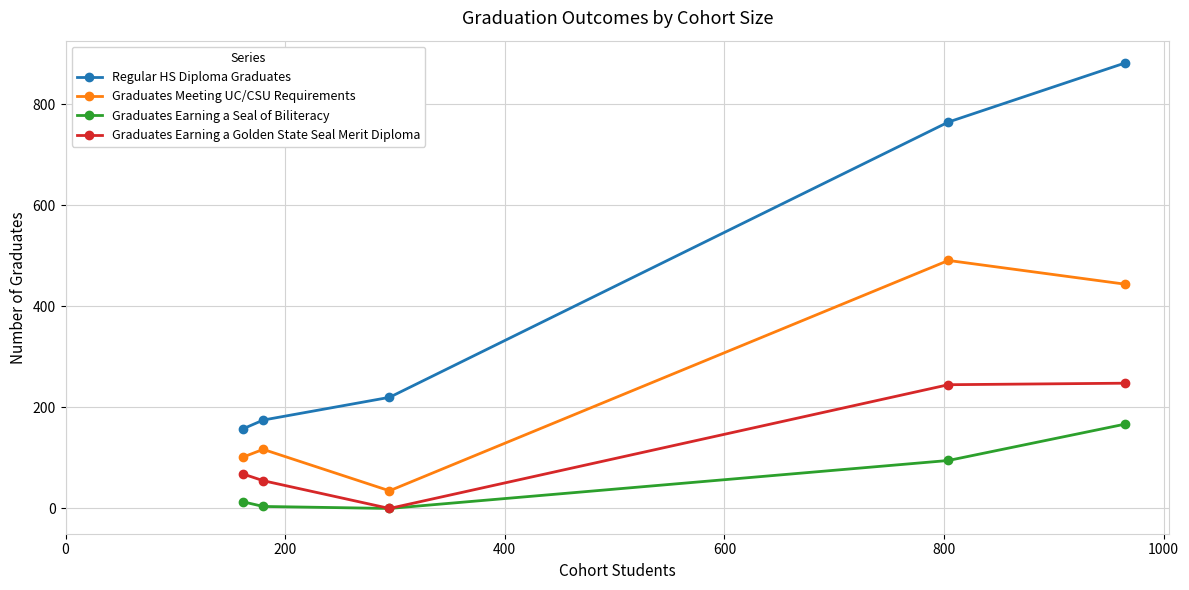

Which series has the largest total across all categories?

Regular HS Diploma Graduates